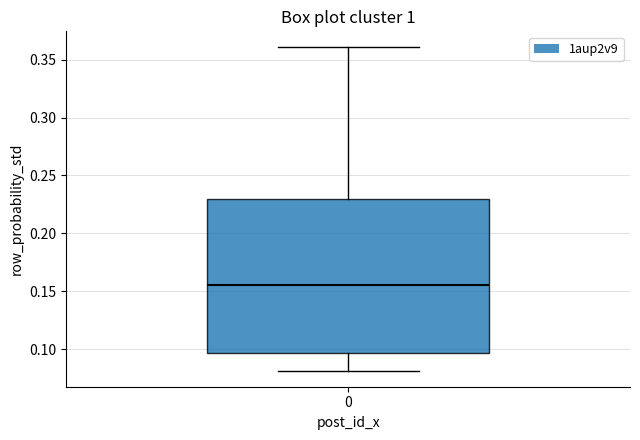

Read this box plot against the y-axis: the position of the median line, the range covered by the box, and the ends of both whiskers. The values are not printed on the chart, so give them approximately, as read against the axis.

median 0.155, box 0.095 to 0.230, whiskers 0.080 to 0.360